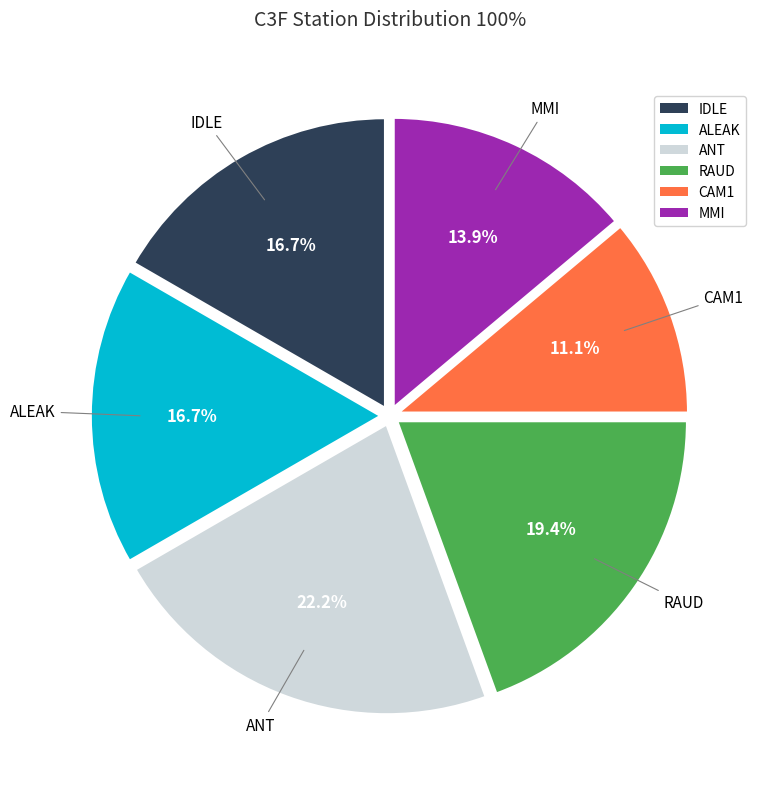

Is there any slice that represents more than half of the pie?

No